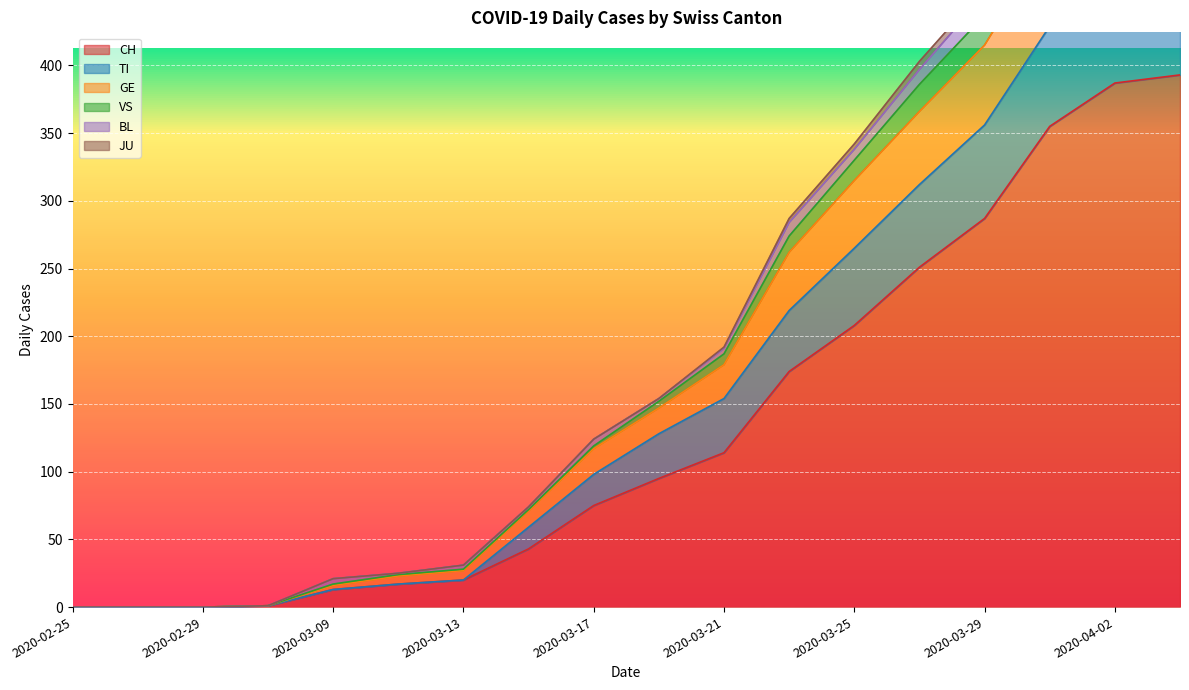

The value of CH at 2020-03-17 is 33. True or false?

False